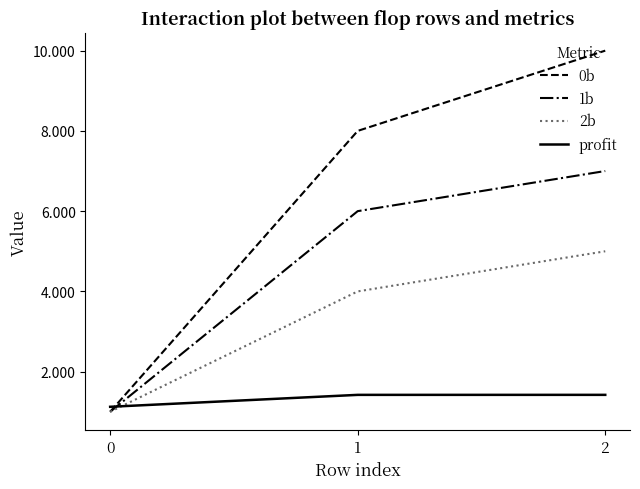

What is the highest value of the 0b series?

10.0